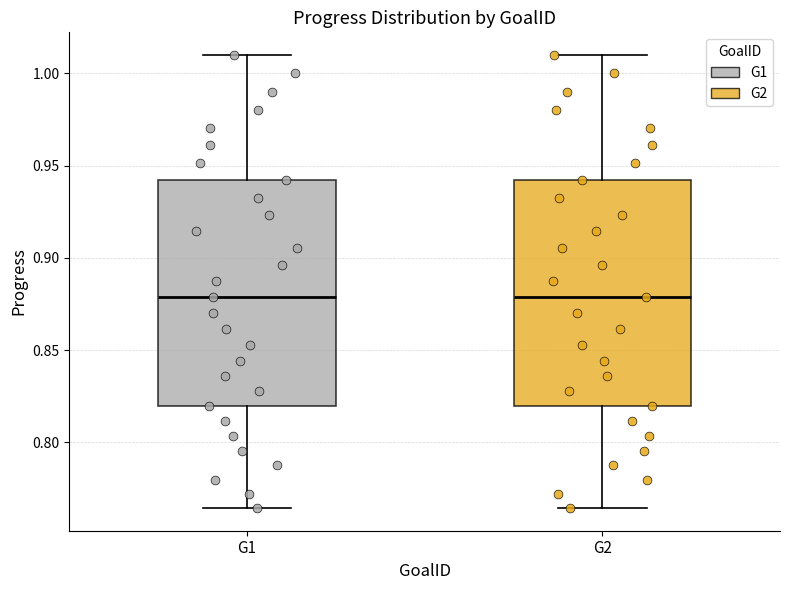

Where is the upper edge of the box for G1 on the y-axis? The values are not printed on the chart, so give them approximately, as read against the axis.

0.940